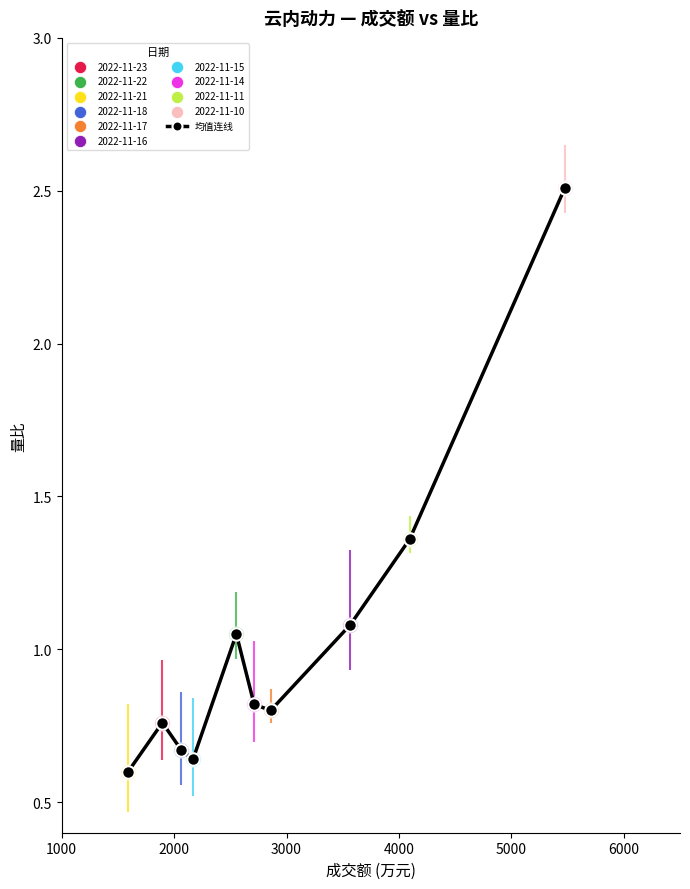

What is the greatest value displayed?

2.5